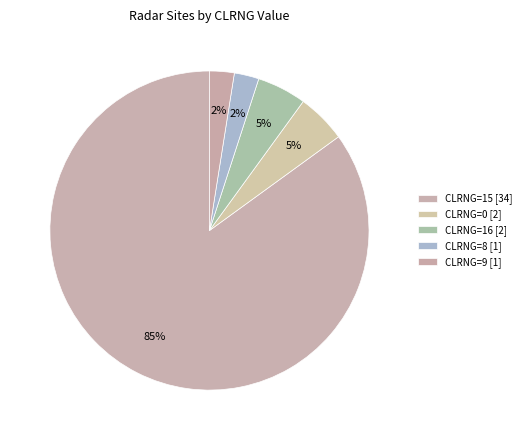

How many slices are in this pie chart?

5